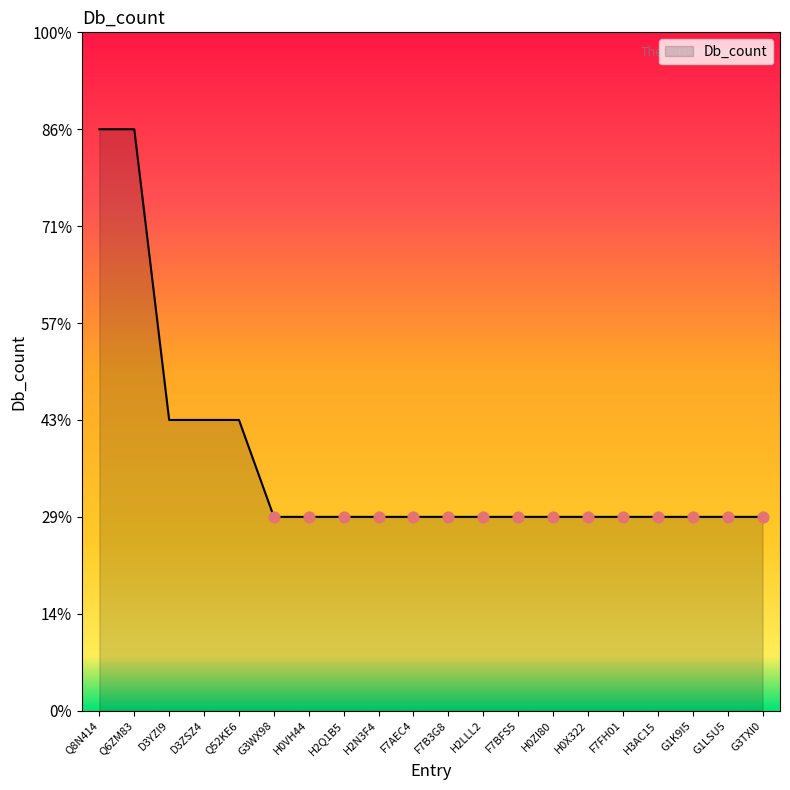

What is the ratio of the value at H0VH44 to the value at H2N3F4?

1.0